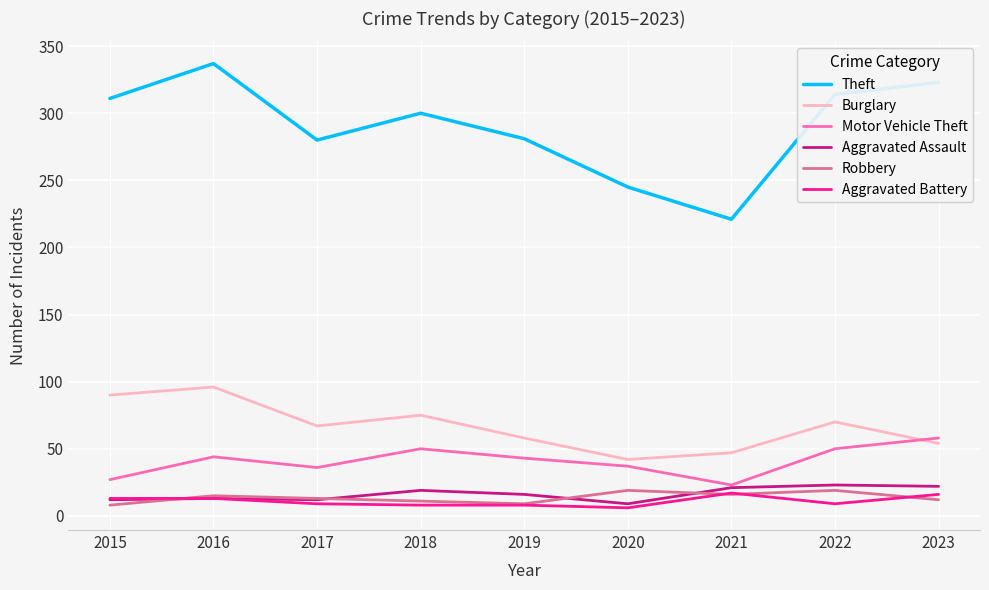

Is it true that Robbery equals 12 at 2023?

True